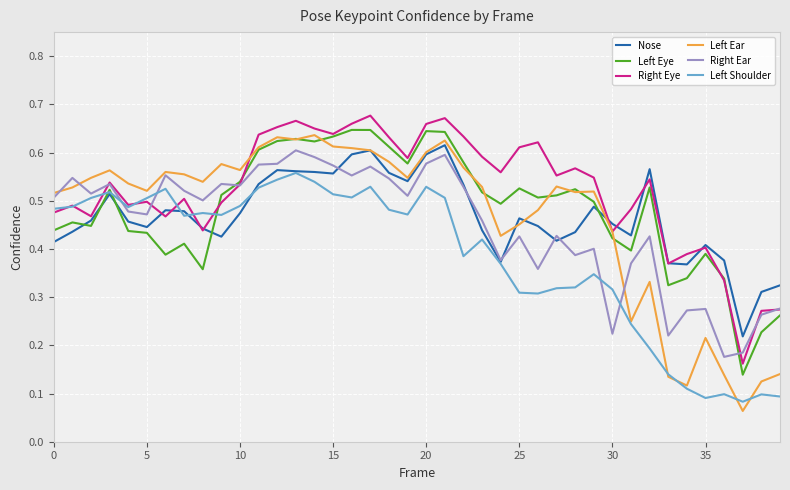

What is the sum of all Left Eye values?

19.4